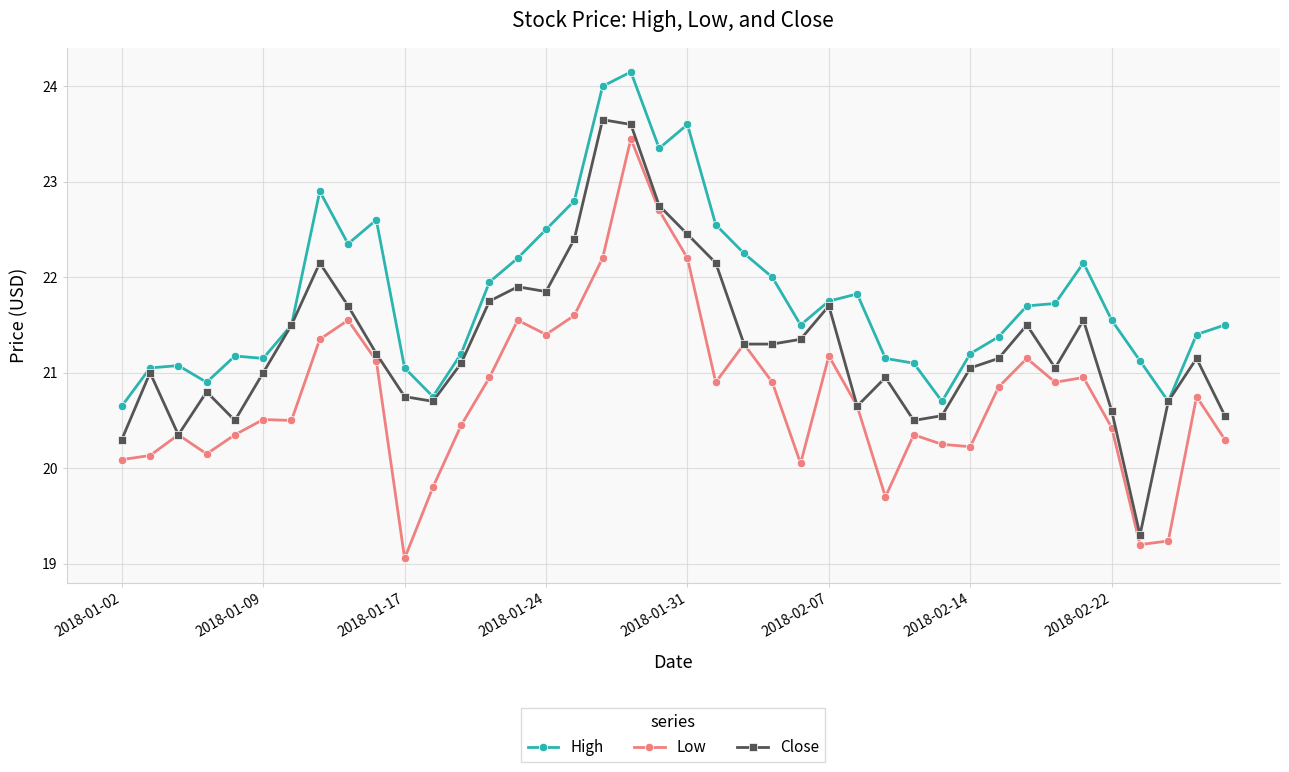

What is the greatest value displayed?

24.1